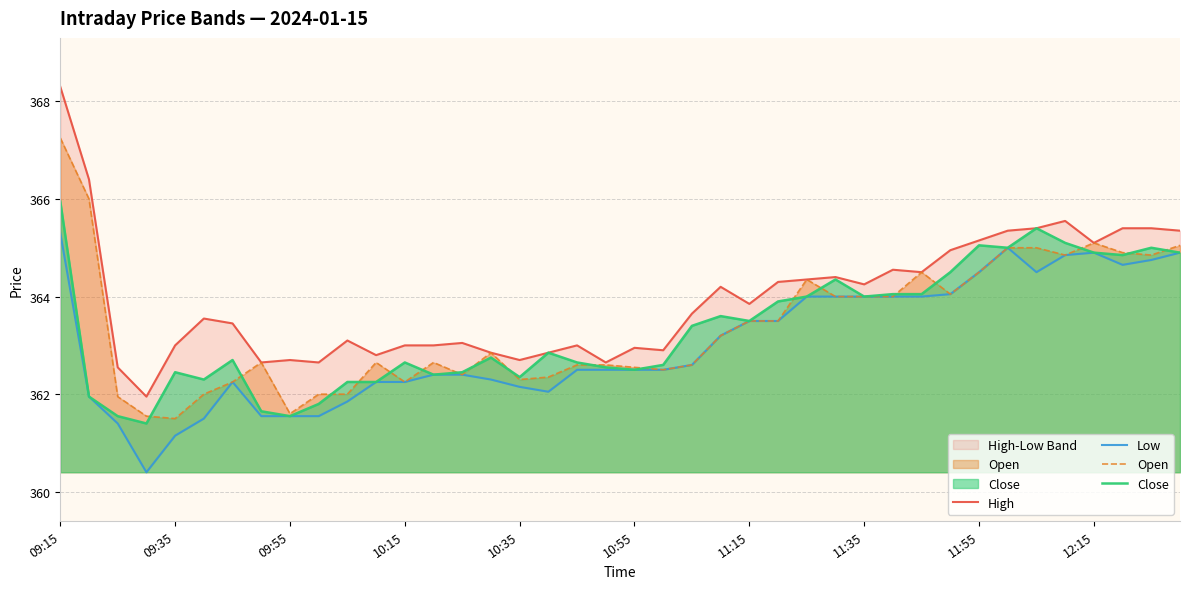

How many values in the High series are below 363?

12